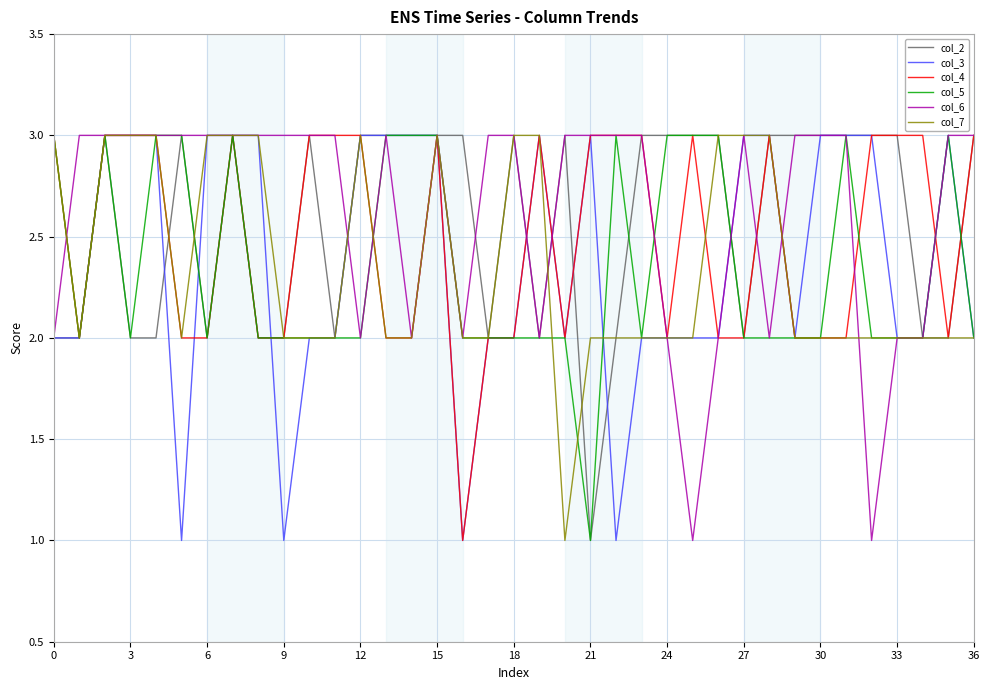

At how many categories does at least one series exceed 2?

37